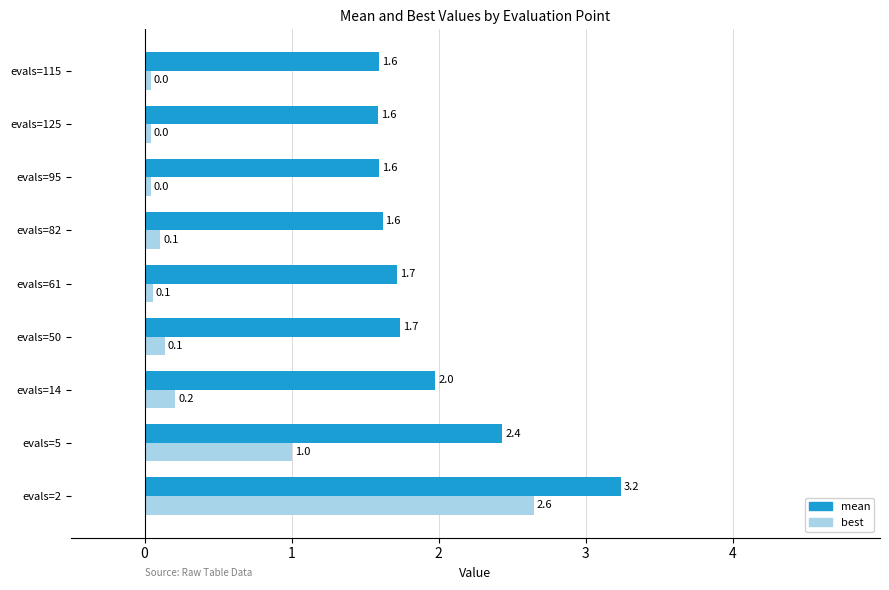

What is the maximum value shown in the chart?

3.2